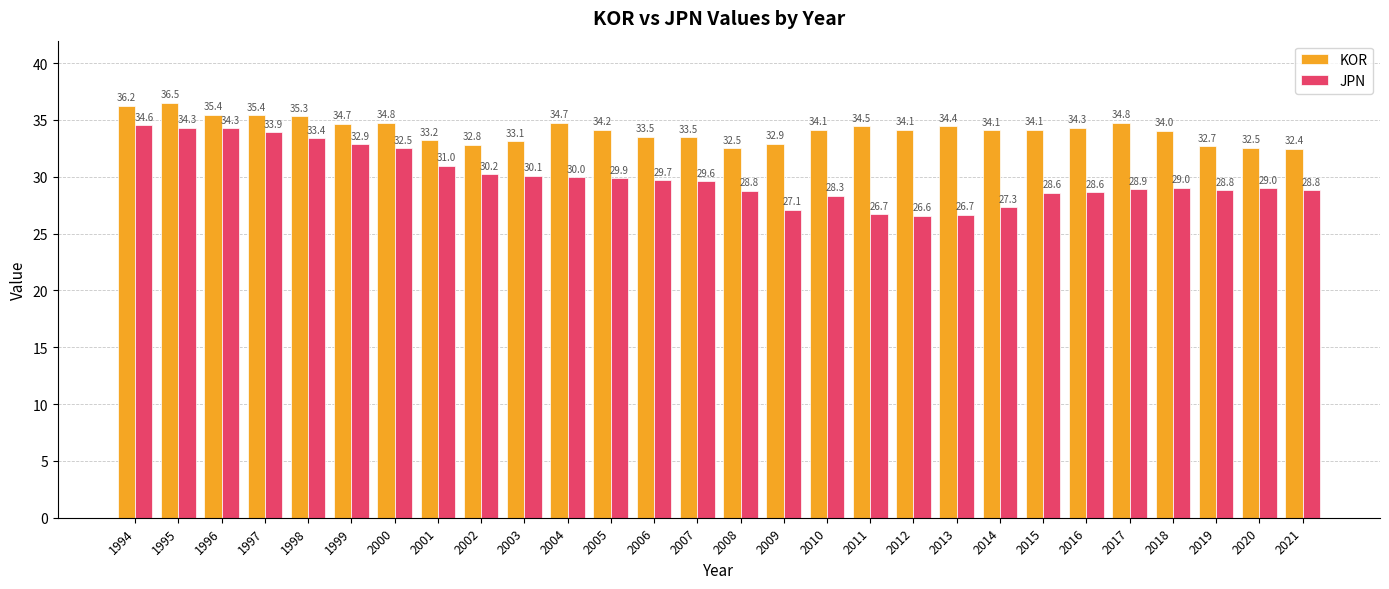

Reading left to right, extract all data points from this chart.

KOR: 36.2	36.5	35.4	35.4	35.3	34.7	34.8	33.2	32.8	33.1	34.7	34.2	33.5	33.5	32.5	32.9	34.1	34.5	34.1	34.4	34.1	34.1	34.3	34.8	34.0	32.7	32.5	32.4
JPN: 34.6	34.3	34.3	33.9	33.4	32.9	32.5	31.0	30.2	30.1	30.0	29.9	29.7	29.6	28.8	27.1	28.3	26.7	26.6	26.7	27.3	28.6	28.6	28.9	29.0	28.8	29.0	28.8